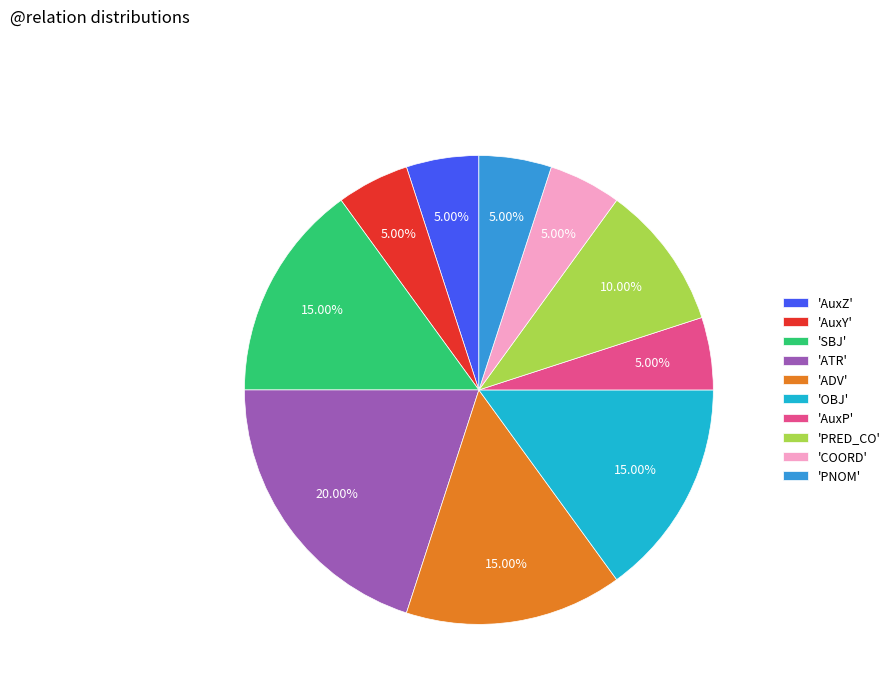

What is the largest slice in the pie chart?

'ATR'